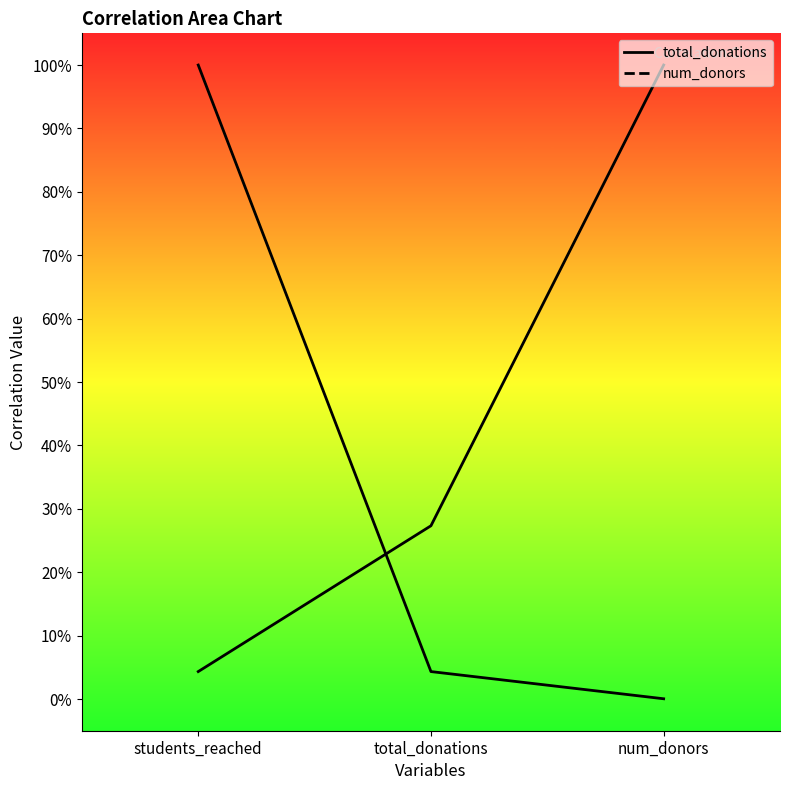

Is it true that num_donors equals 0.5 at num_donors?

False